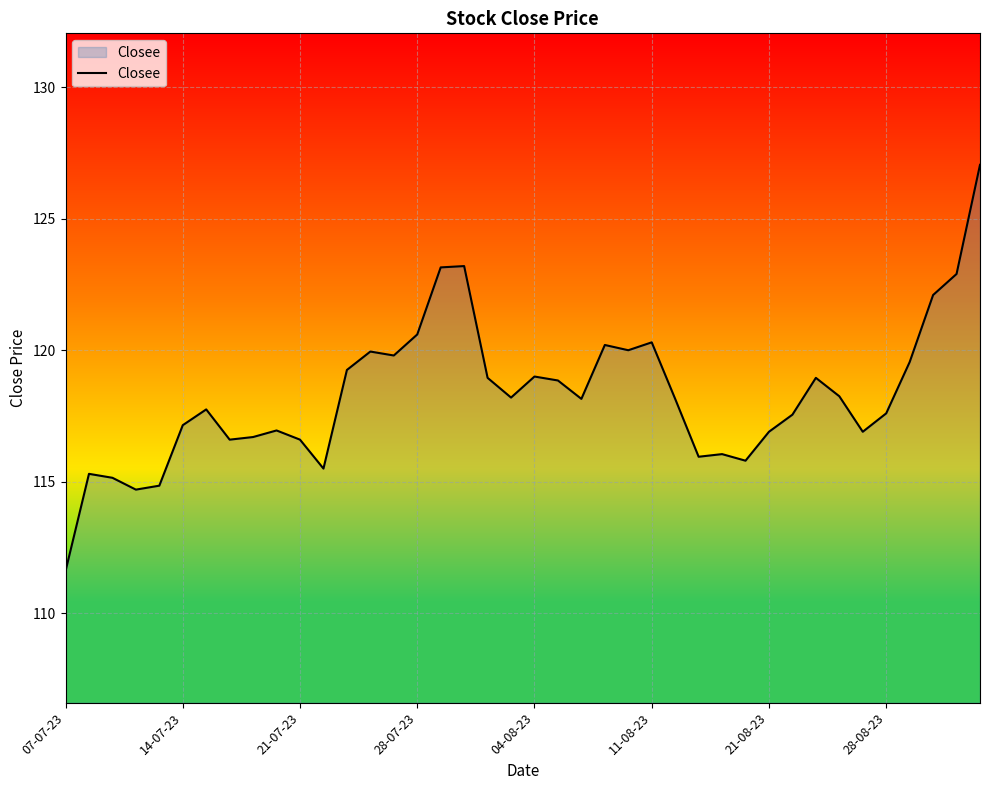

What is the maximum value shown in the chart?

127.1